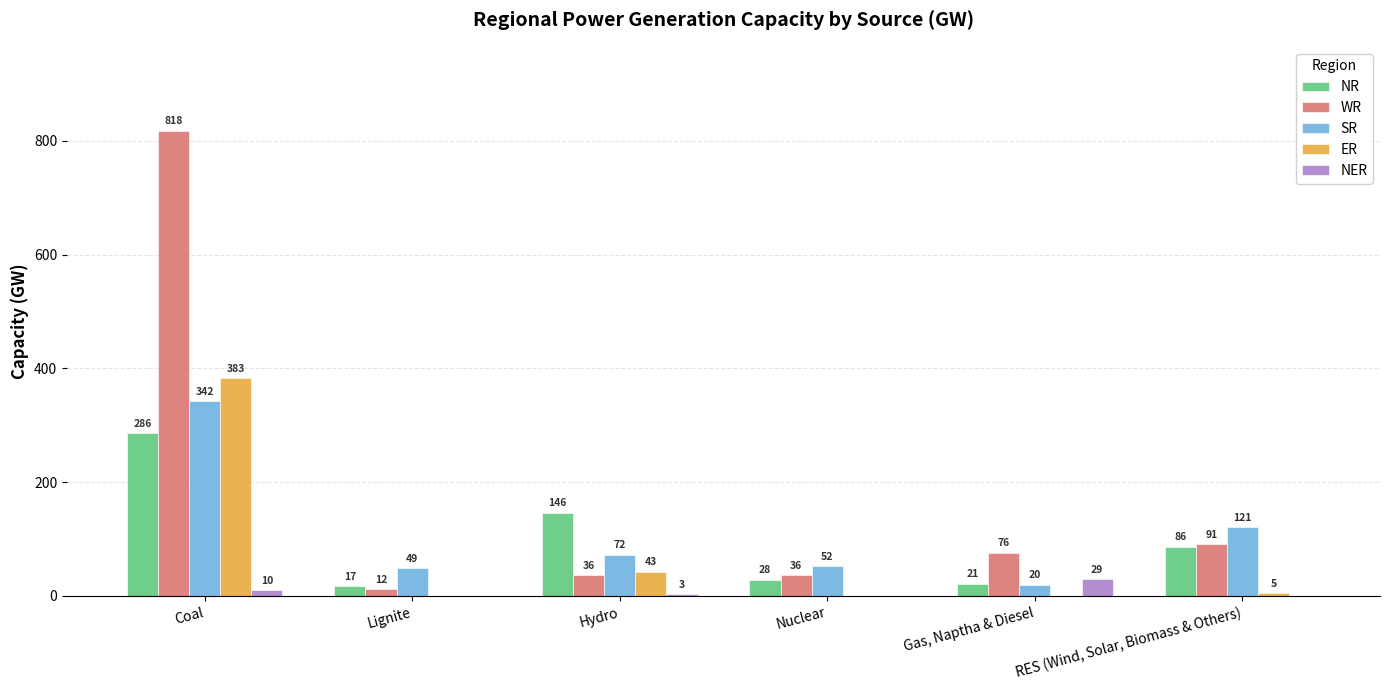

Are the bars grouped side by side (vs. stacked)?

Yes